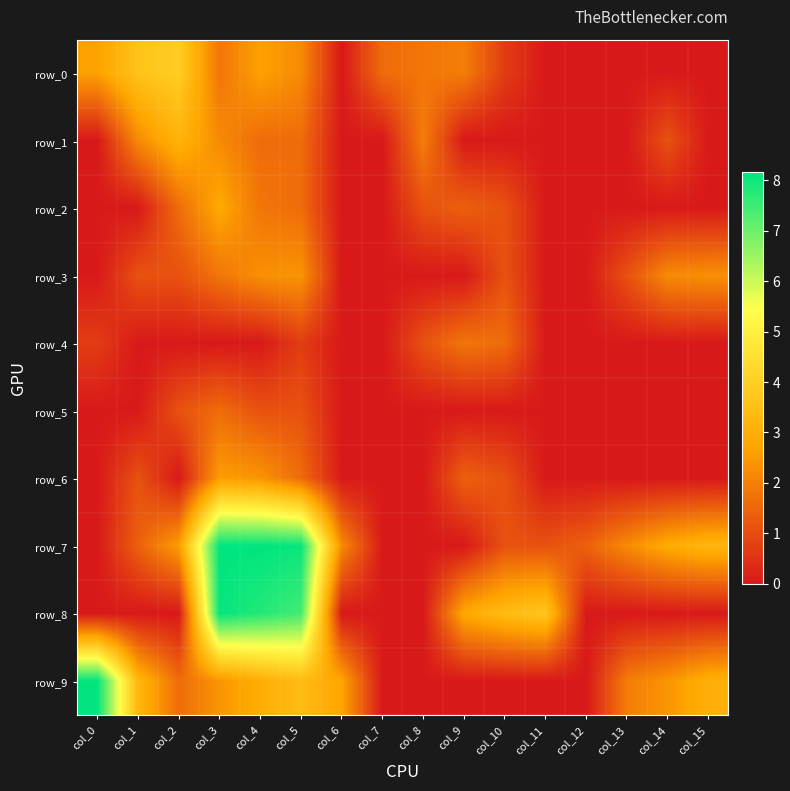

What is the average value of the row_5 series?

0.3